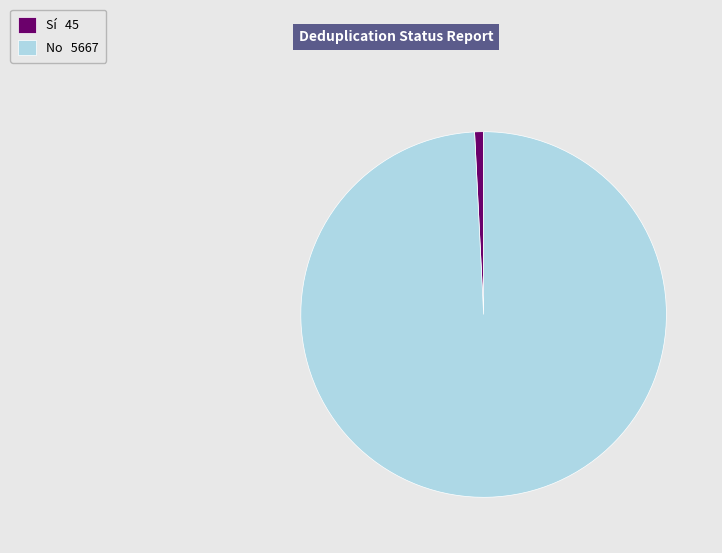

Which has a higher value, No 5667 or Sí 45?

No 5667